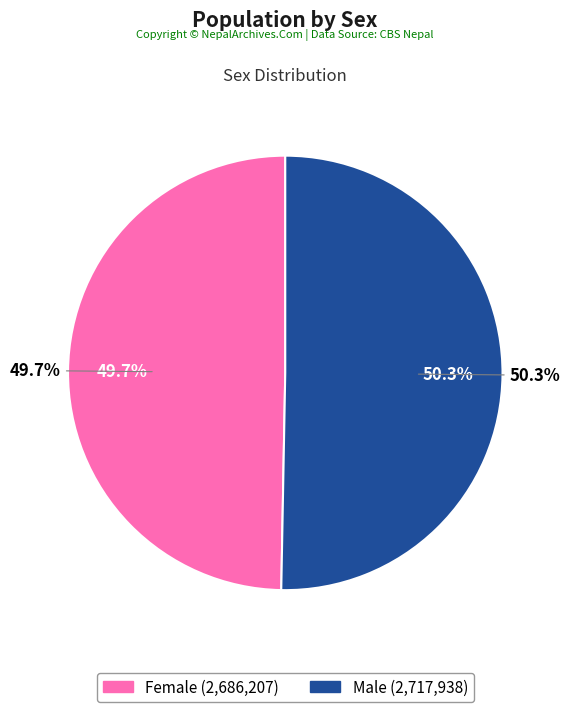

Is it true that Female is 50% of the pie?

True